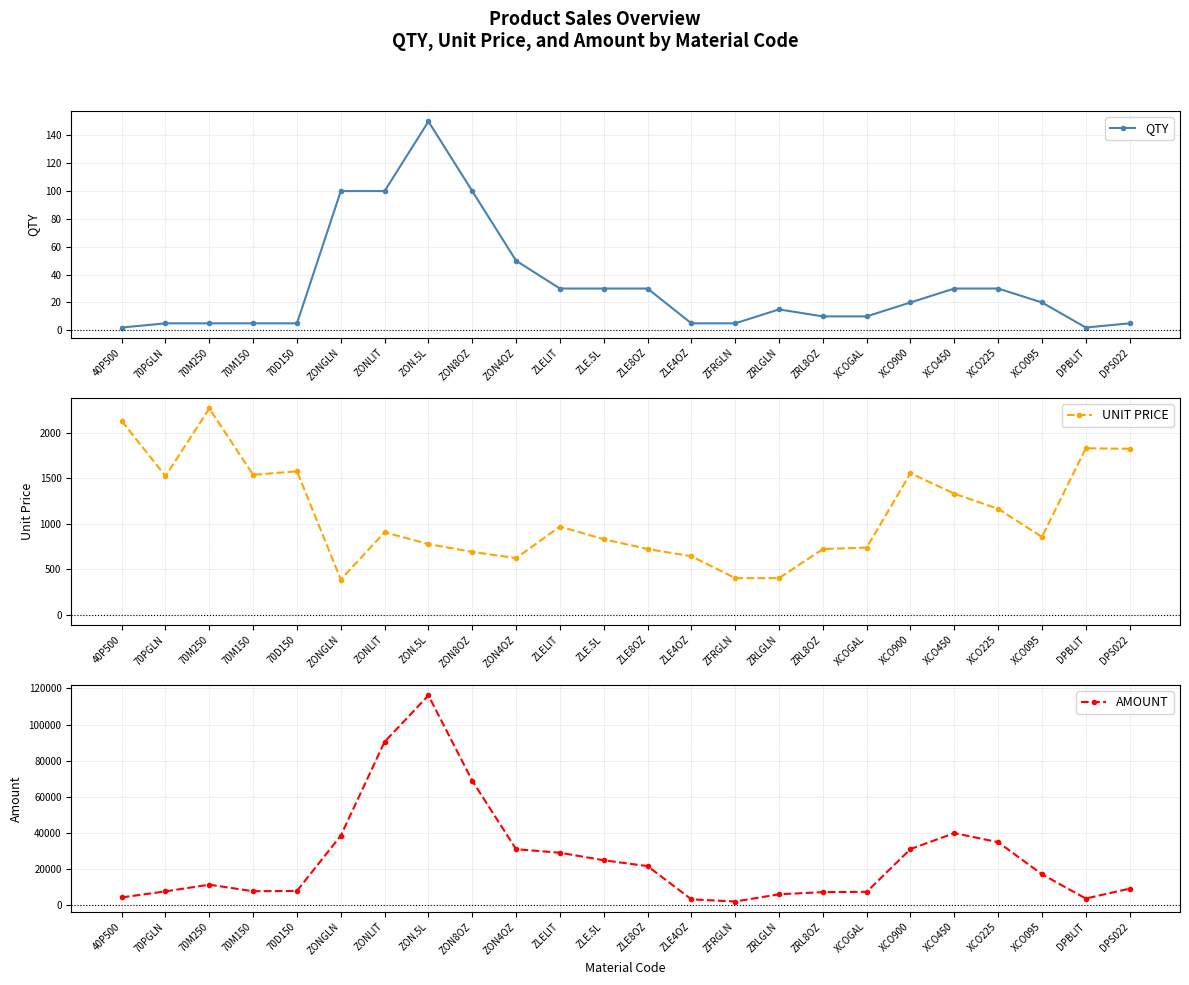

What is the greatest value displayed?

116121.6